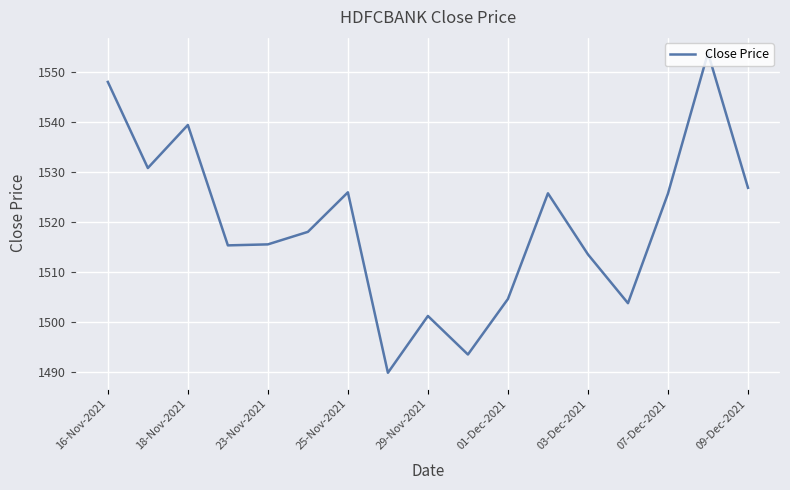

What is the smallest value displayed?

1489.9